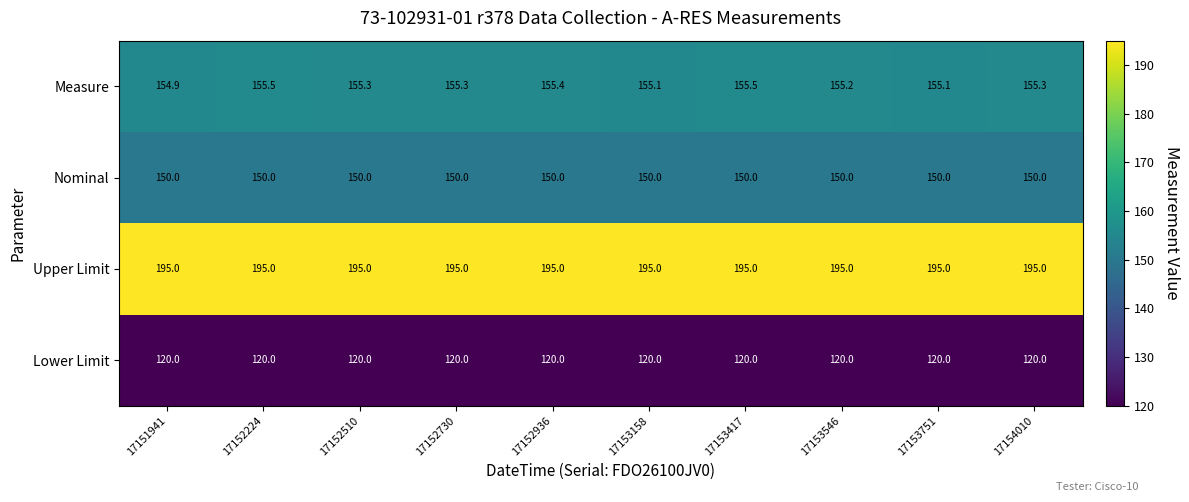

At 17153158, list the series in order from largest to smallest.

Upper Limit, Measure, Nominal, Lower Limit